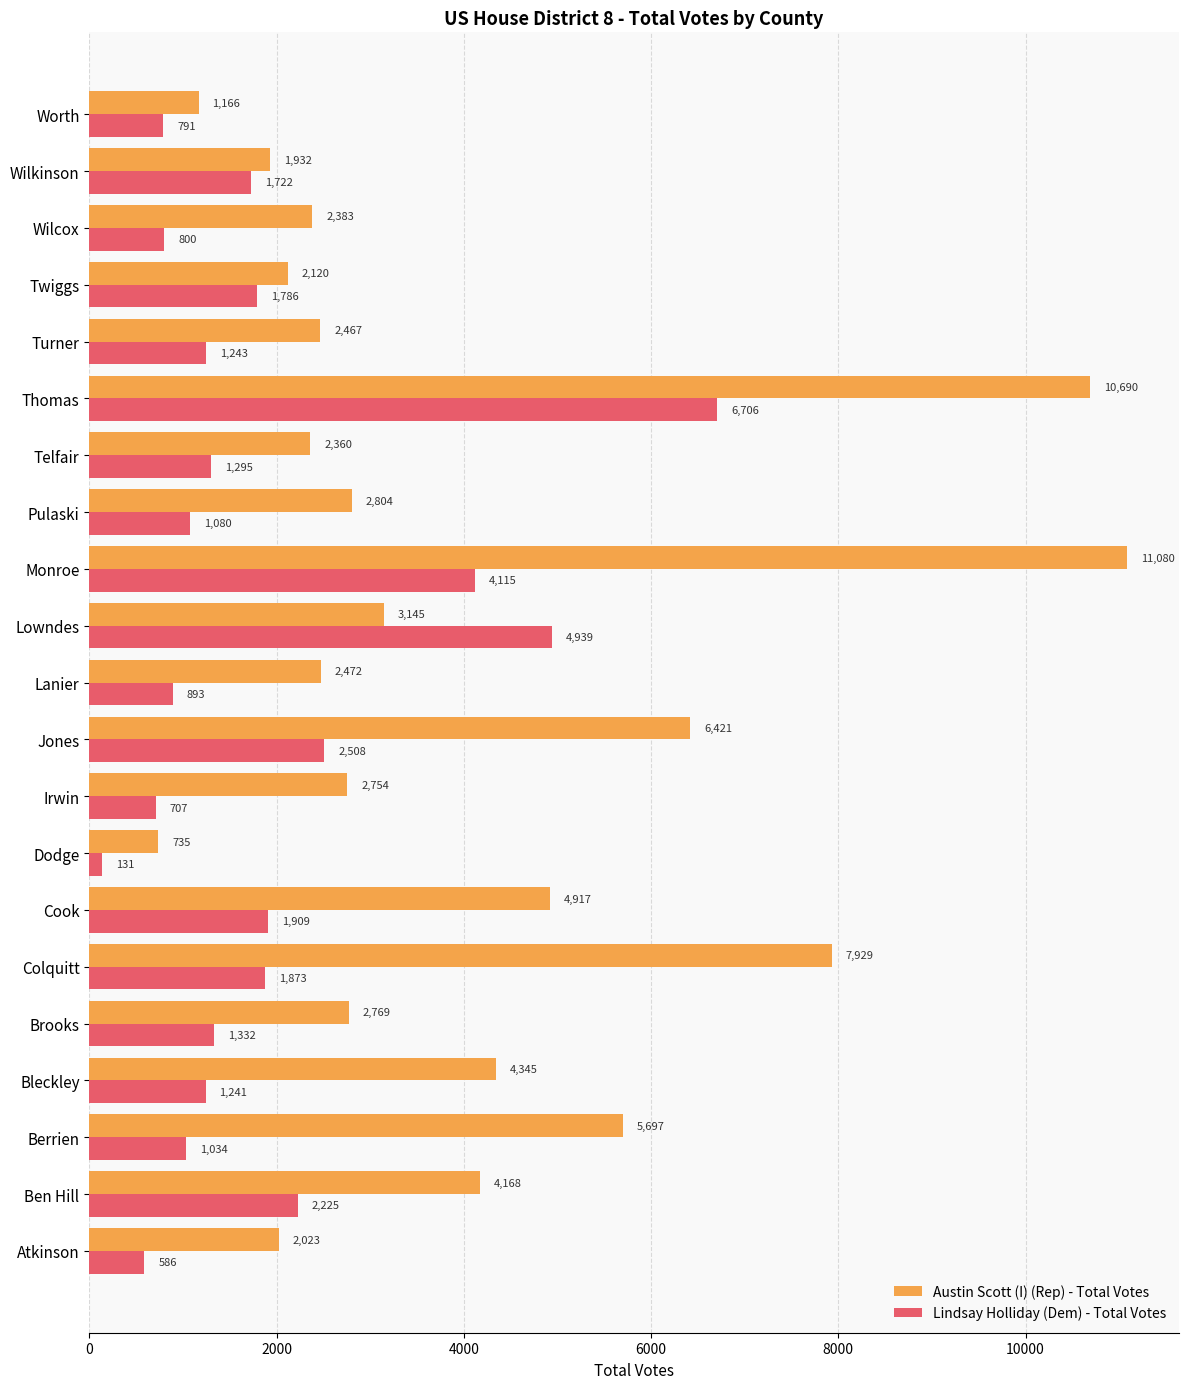

Where is Austin Scott (I) (Rep) - Total Votes nearest to the value 5907?

Berrien